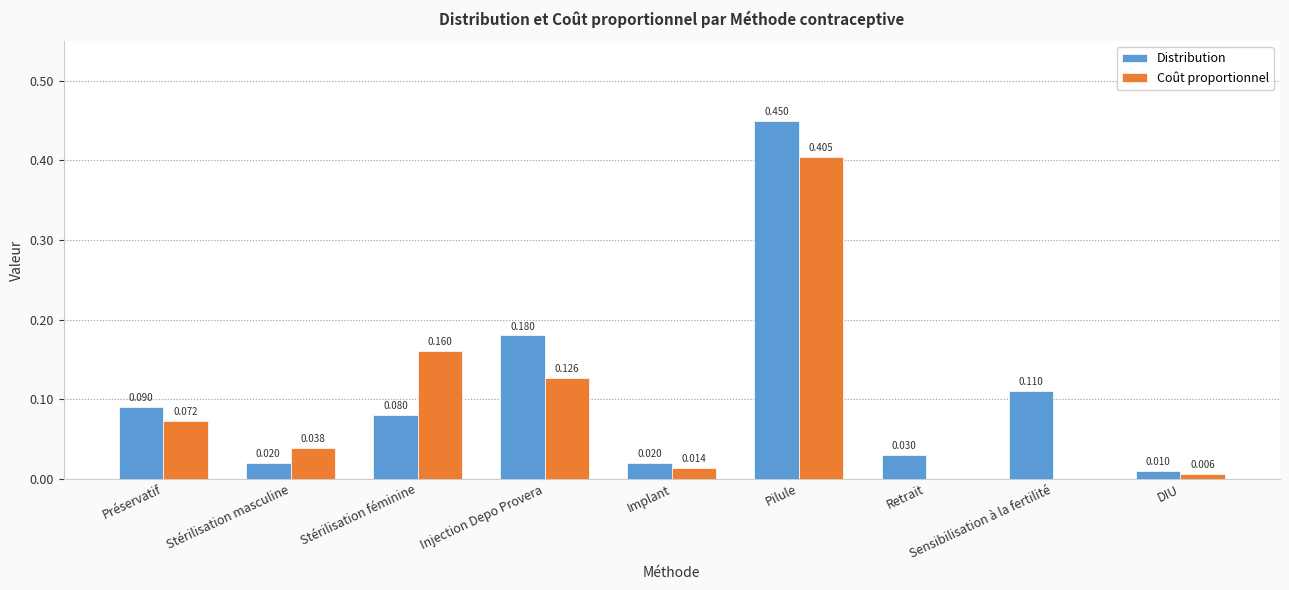

How many categories are shown in the chart?

9